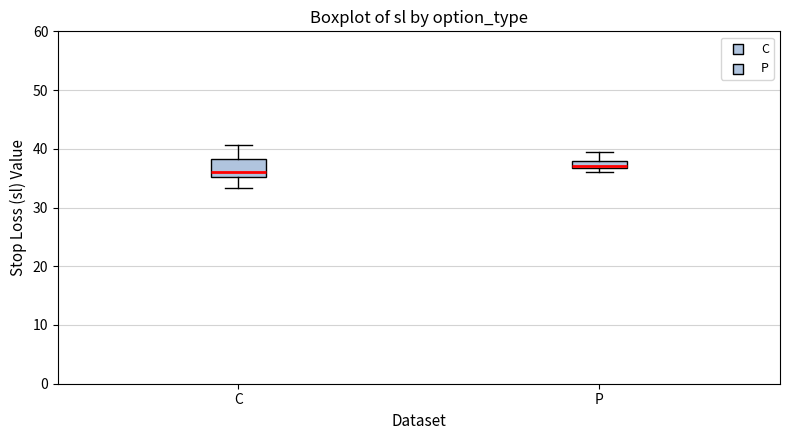

Where is the lower edge of the box for C on the y-axis? The values are not printed on the chart, so give them approximately, as read against the axis.

35